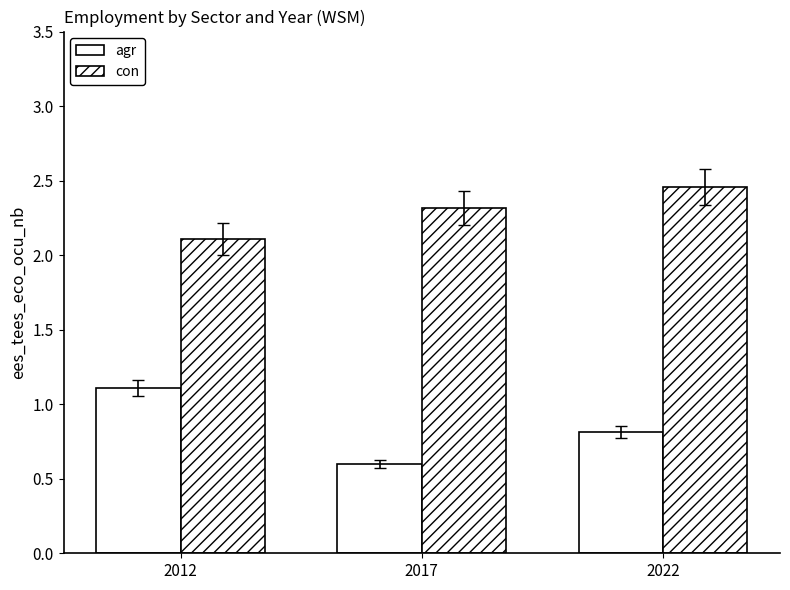

Count the number of data series in this chart.

2